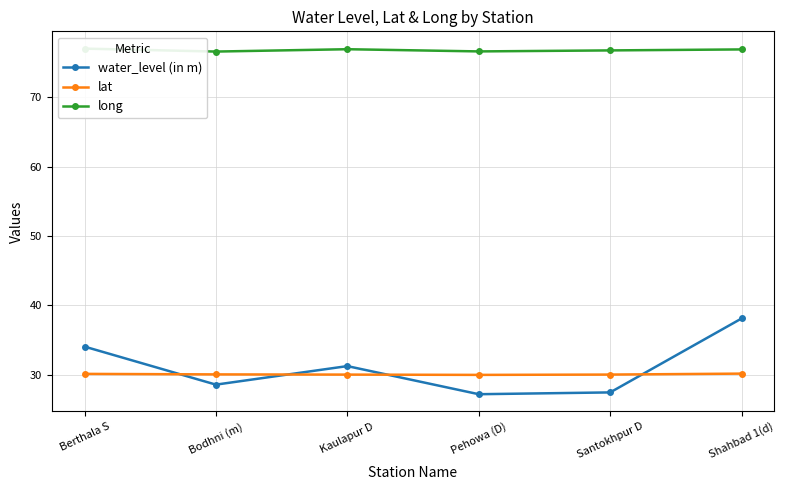

What is the value of the lat point at the 1st from the left?

30.1